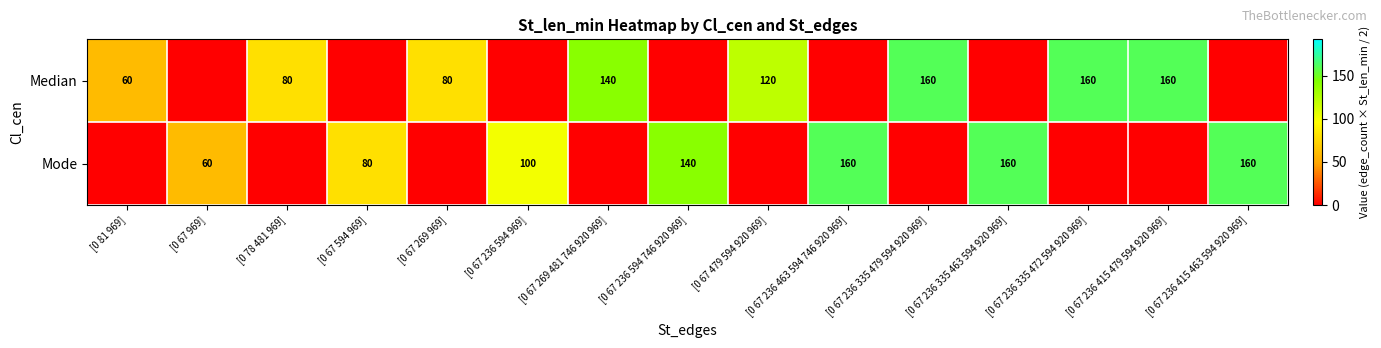

What is the total value across all series at [0 67 236 594 969]?

100